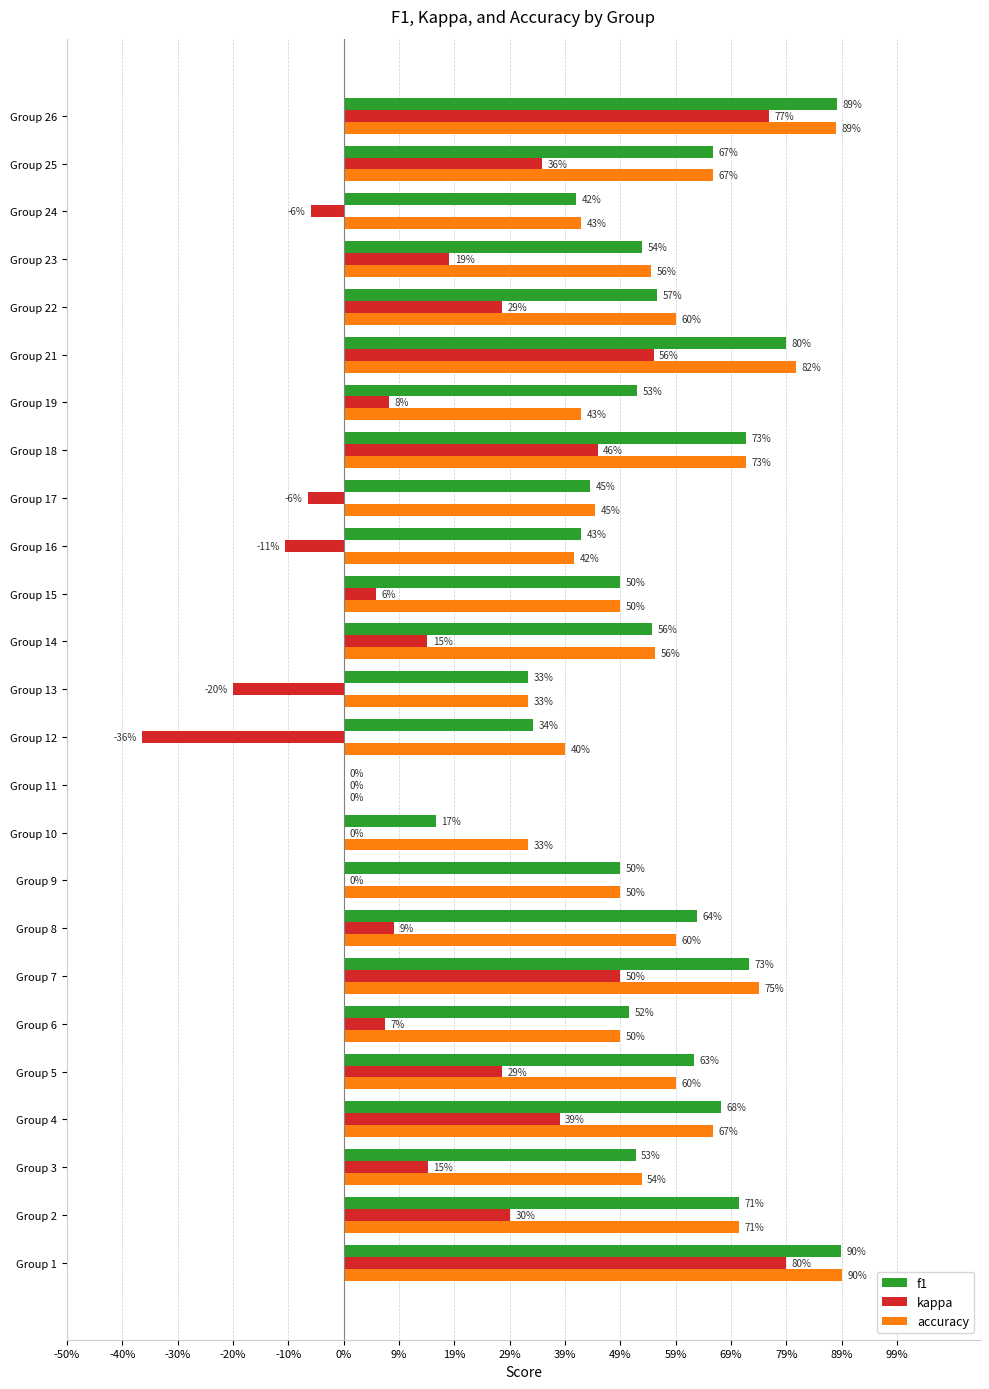

What position from the left is 20?

21